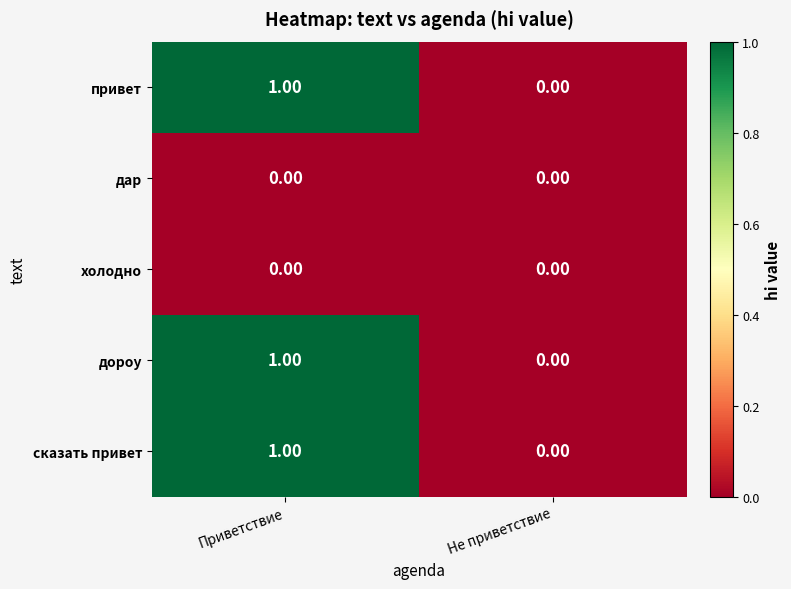

At which label does сказать привет reach its peak?

Приветствие